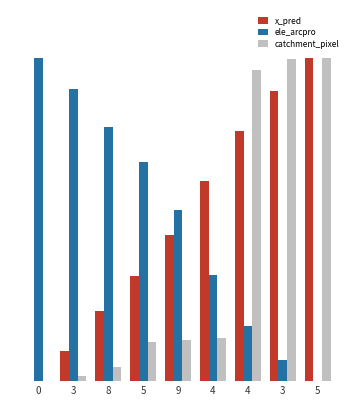

At how many categories does at least one series exceed 0?

9